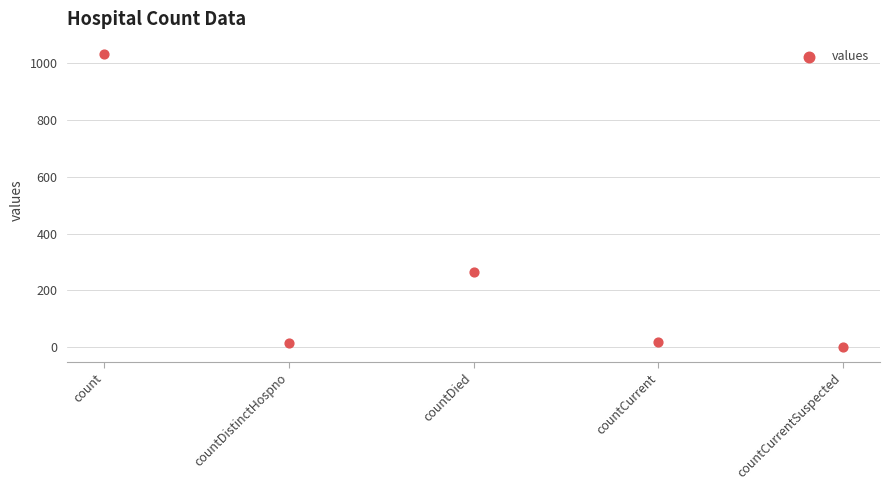

What is the range of Y values (max minus min)?

1034